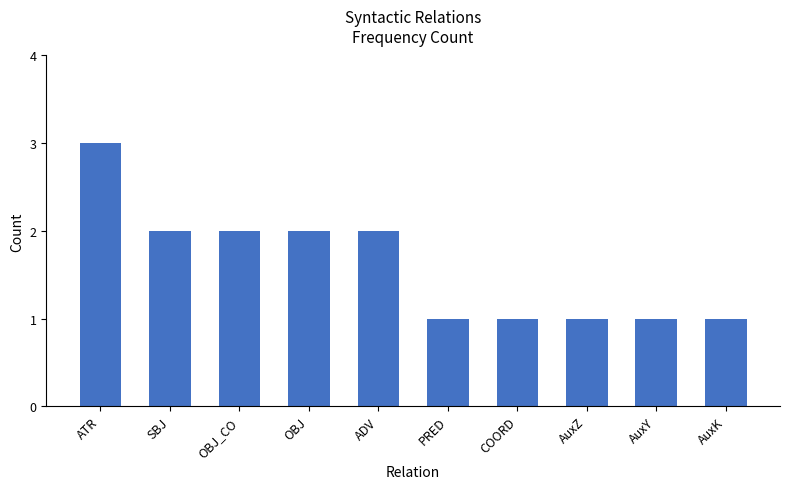

What is the label of the 1st bar from the right?

AuxK